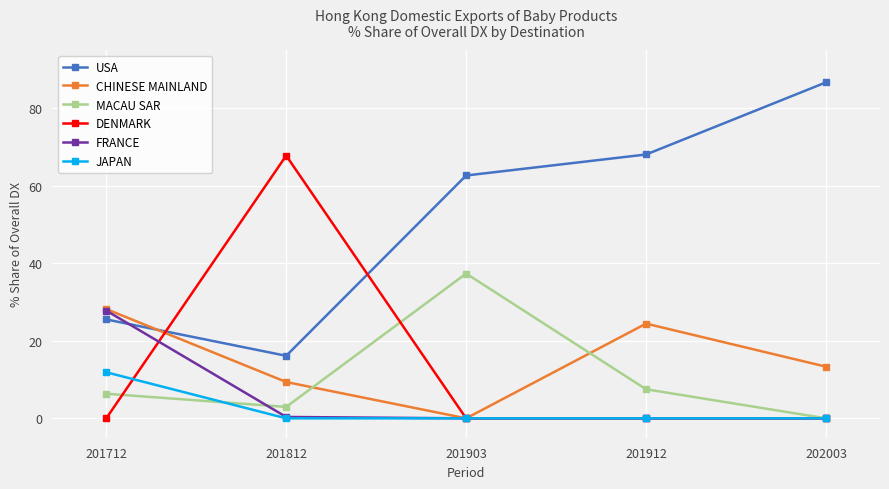

The CHINESE MAINLAND series shows 21.1 at 202003. True or false?

False